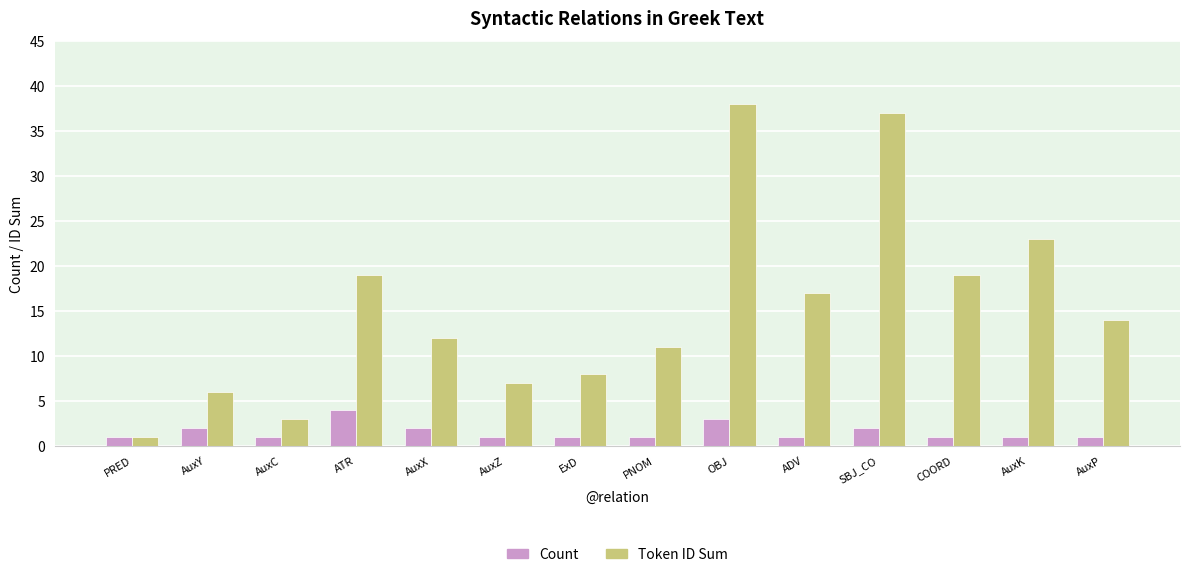

What is the difference between the highest and lowest values at AuxK?

22